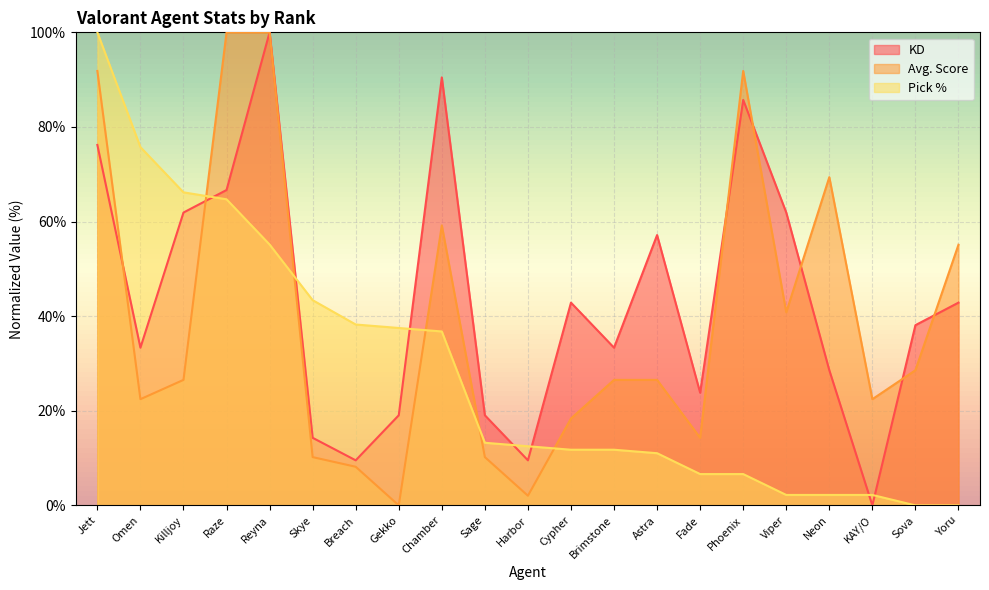

At which label does Avg. Score reach its peak?

Raze